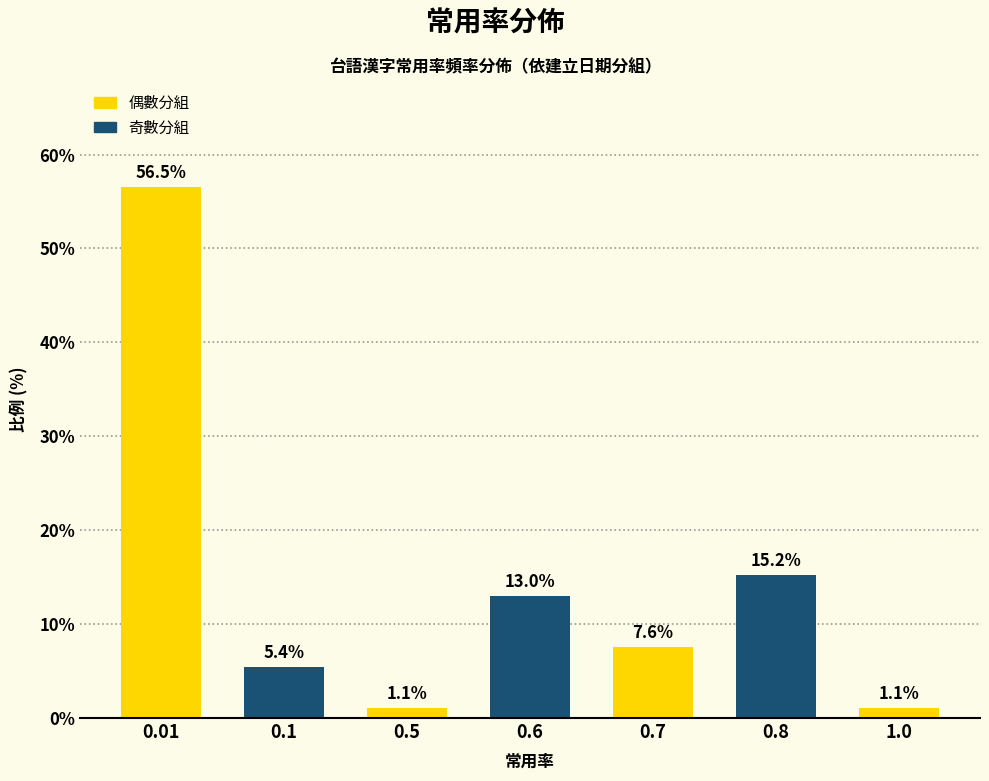

What is the value of the 5th bar from the left?

7.6